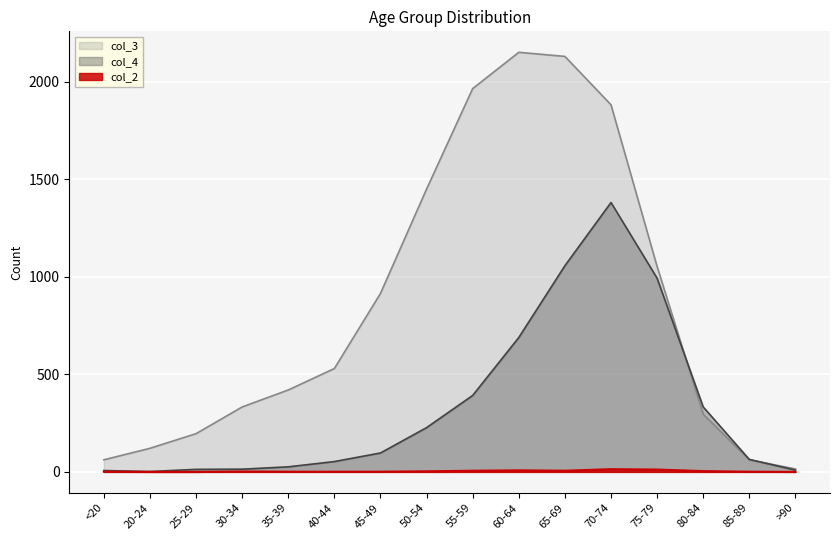

What position from the left is 75-79?

13